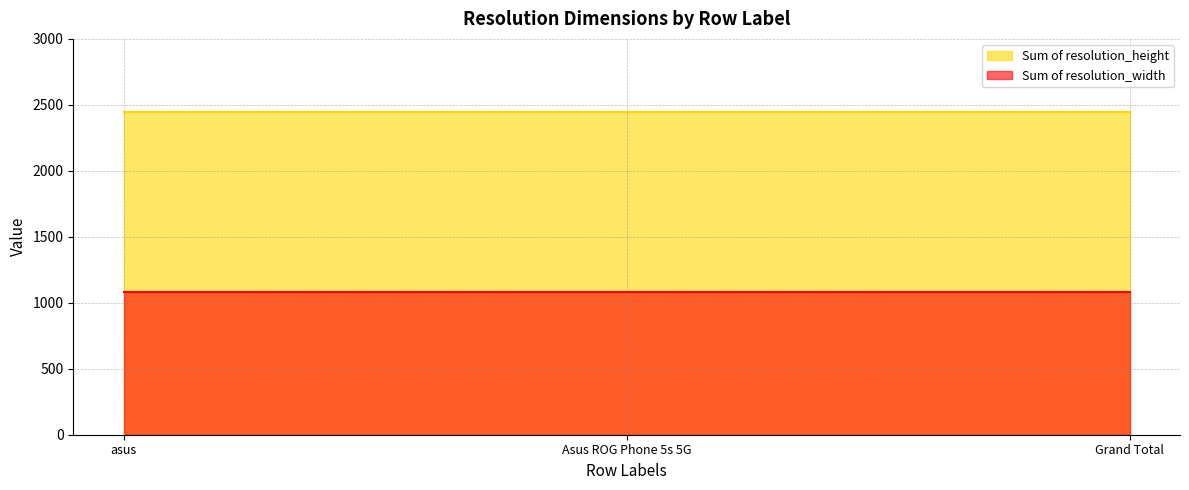

What is the difference between the highest and lowest values at Asus ROG Phone 5s 5G?

1368